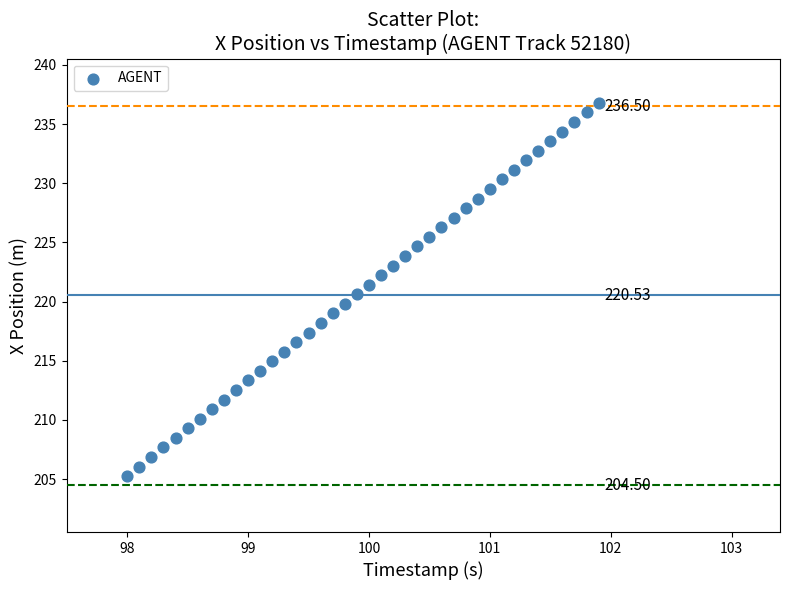

What is the range of Y values (max minus min)?

31.5